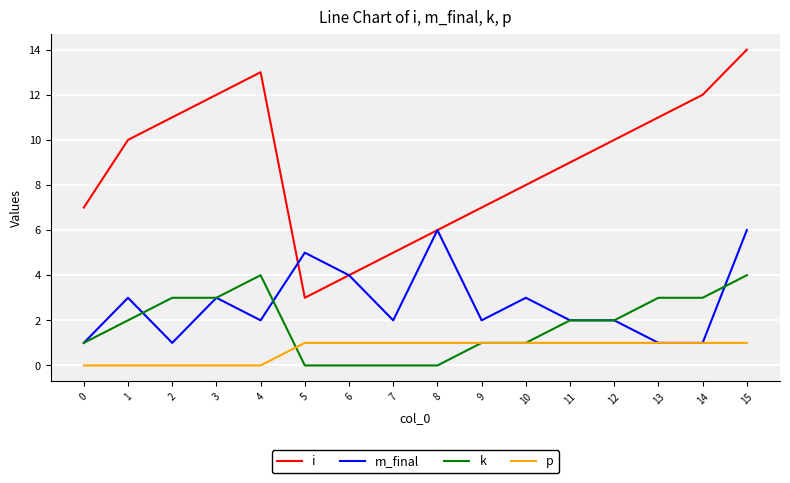

Rank the series at 1 from lowest to highest value.

p, k, m_final, i